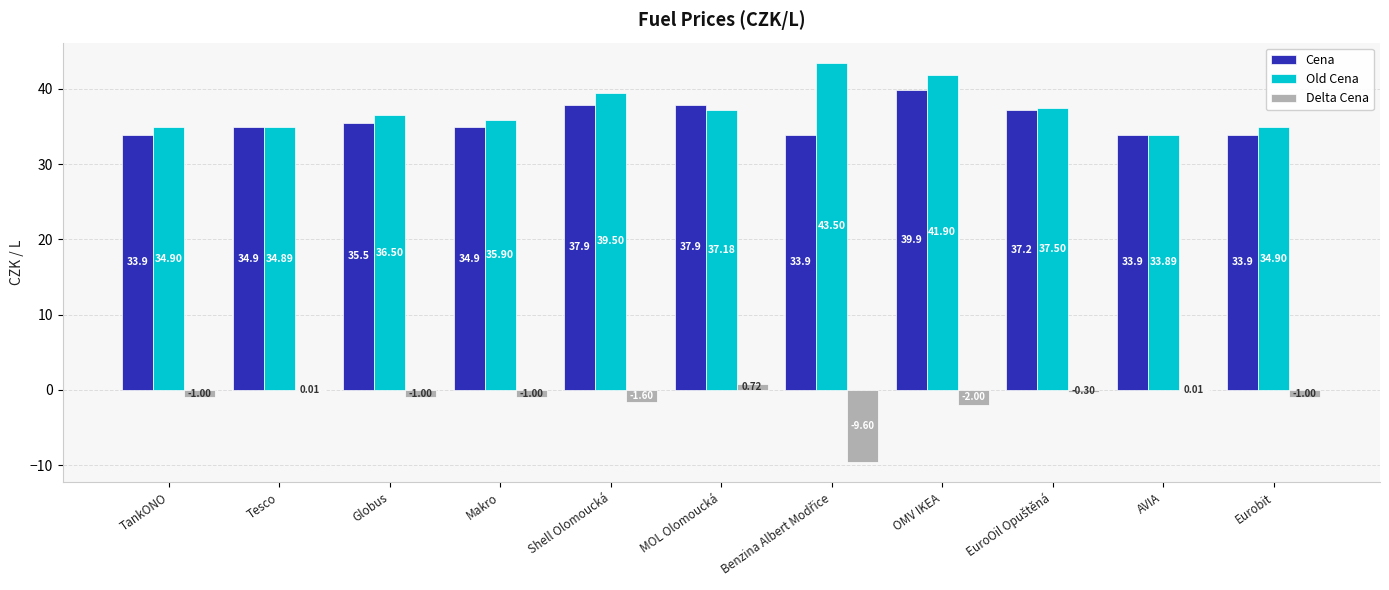

Where does the Old Cena series first go above 36?

Globus